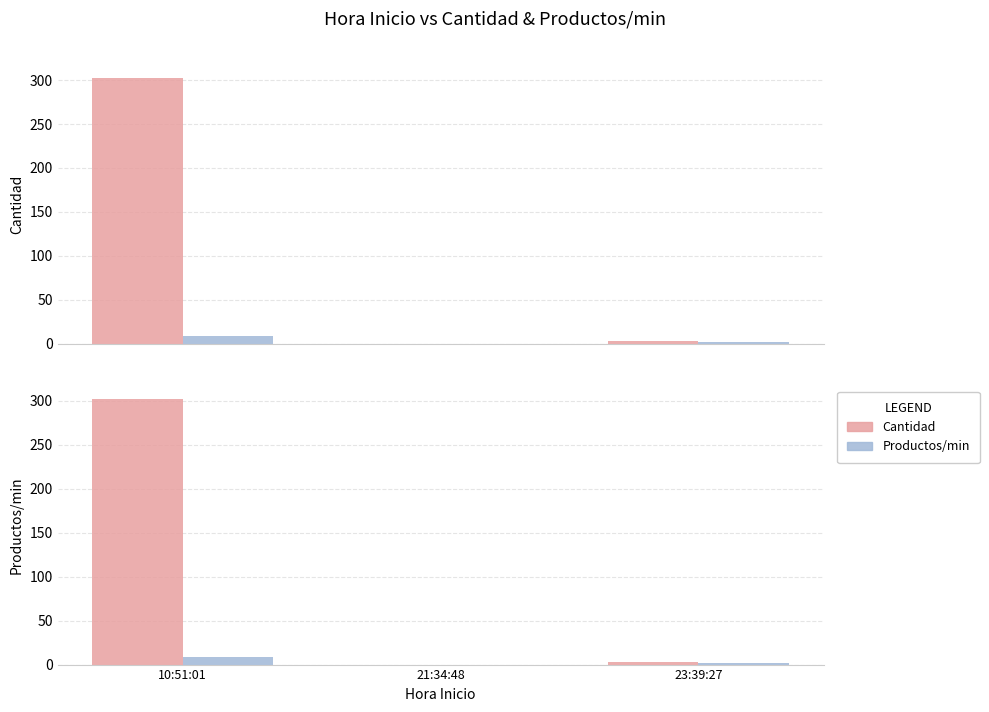

List the labels in order of Cantidad value, smallest first.

21:34:48, 23:39:27, 10:51:01